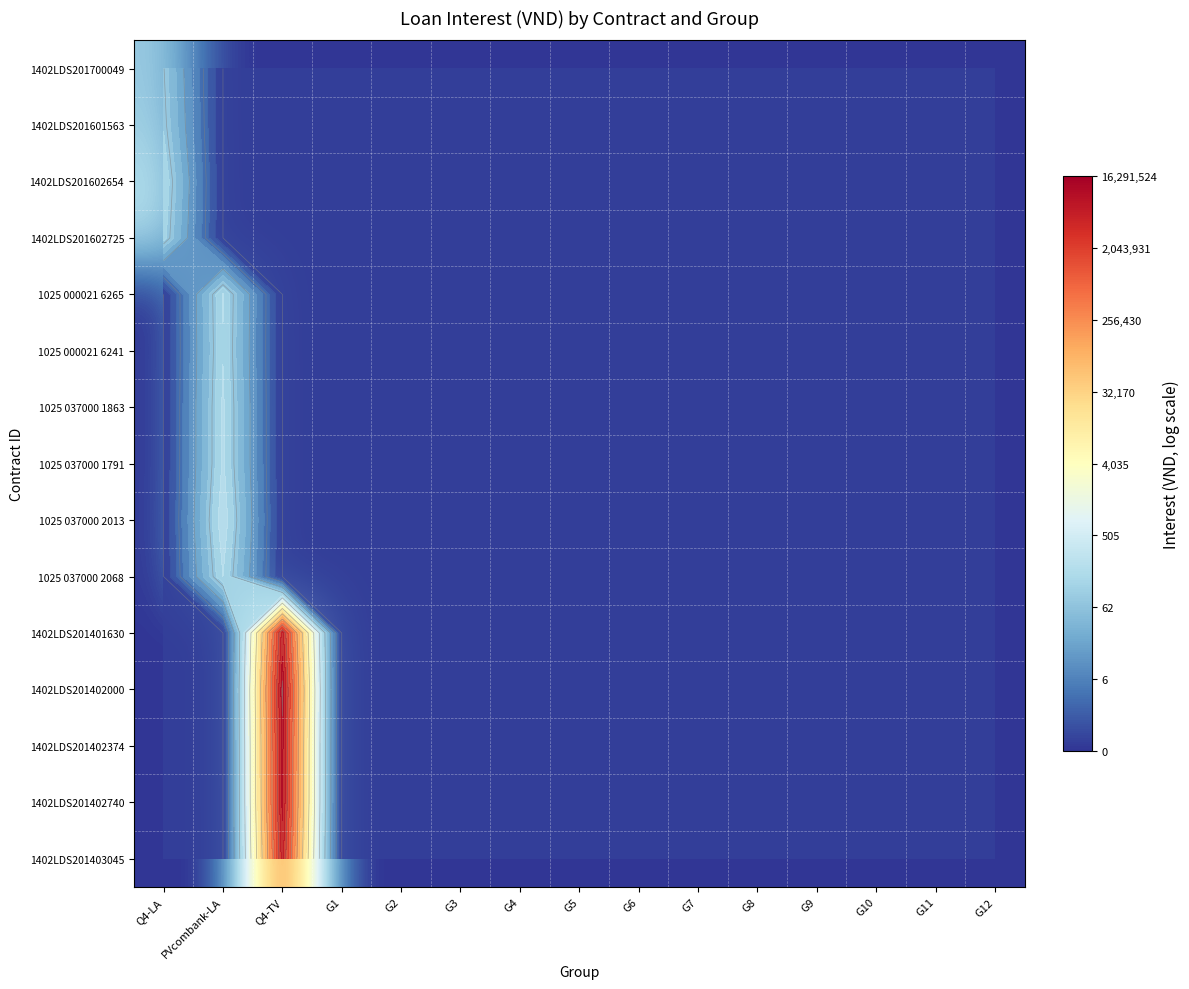

Which has a higher value, G10 or Q4-LA?

Q4-LA